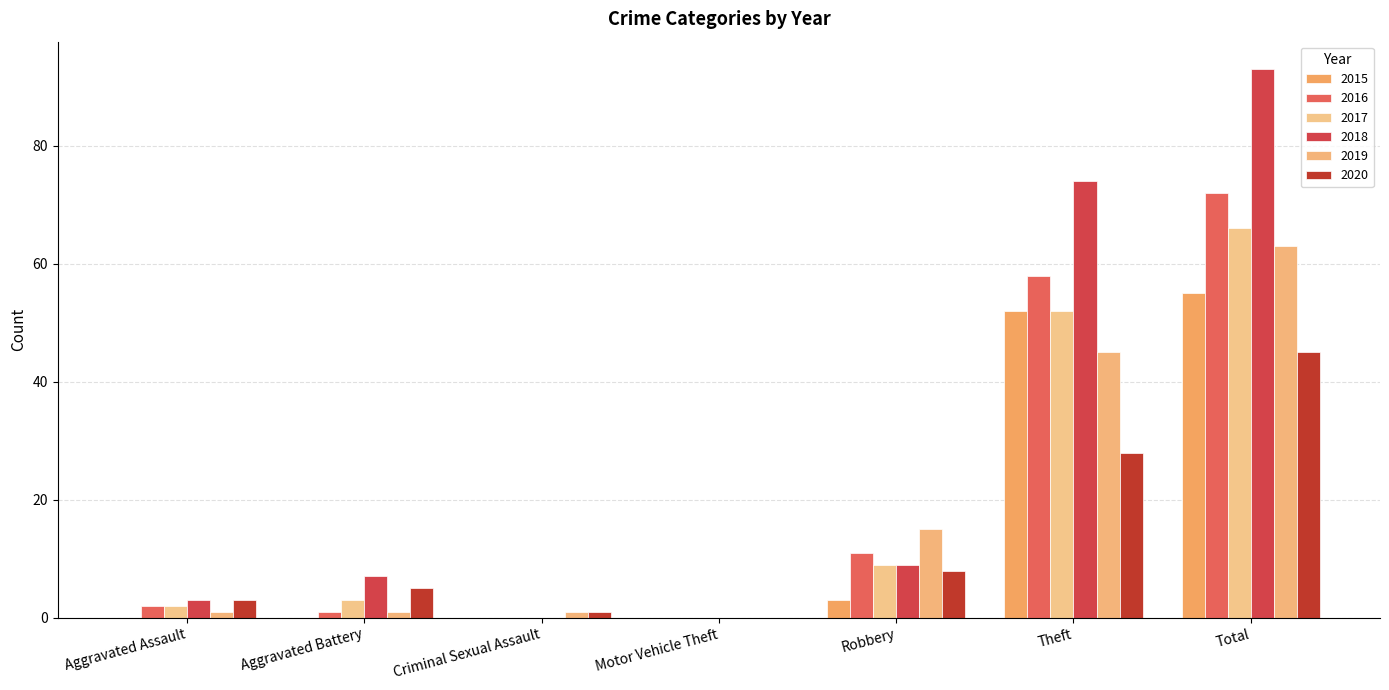

Are the bars grouped side by side (vs. stacked)?

Yes